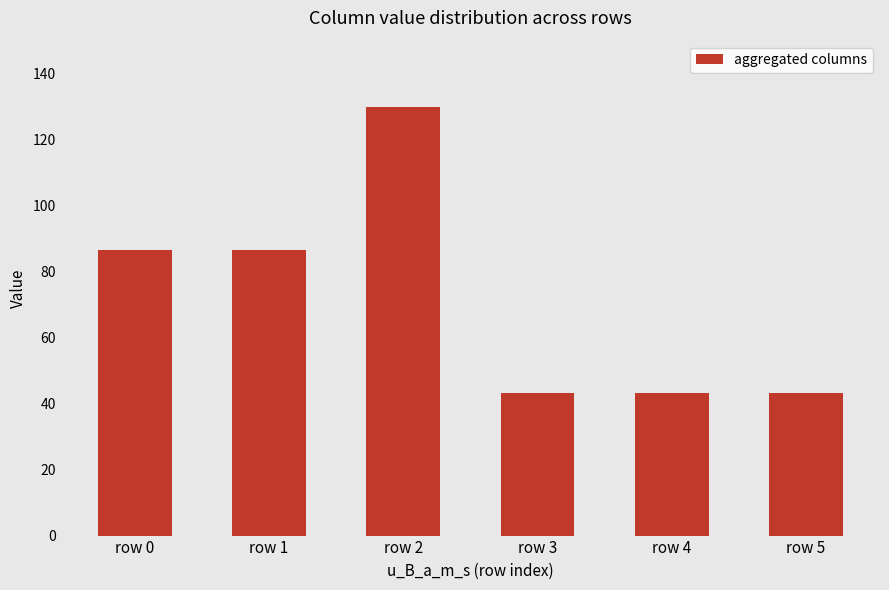

How many bars are there in total?

6